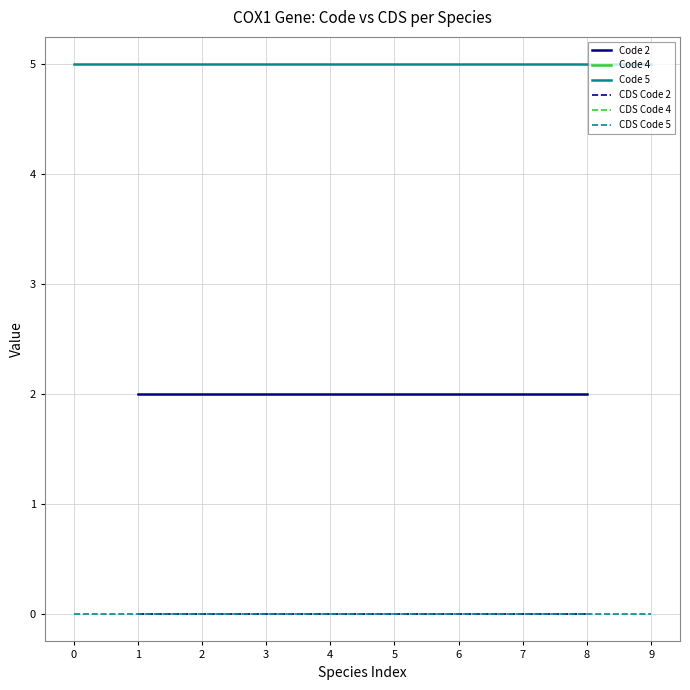

True or false: CDS Code 2 and Code 2 intersect in this chart.

False